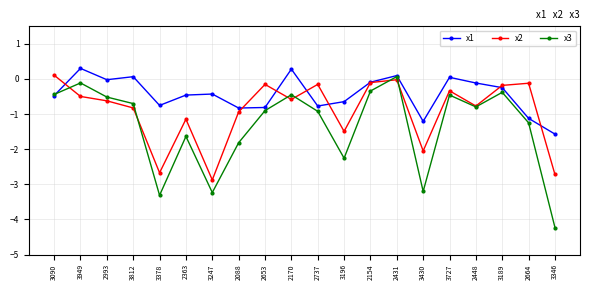

At how many categories does at least one series exceed -1?

18